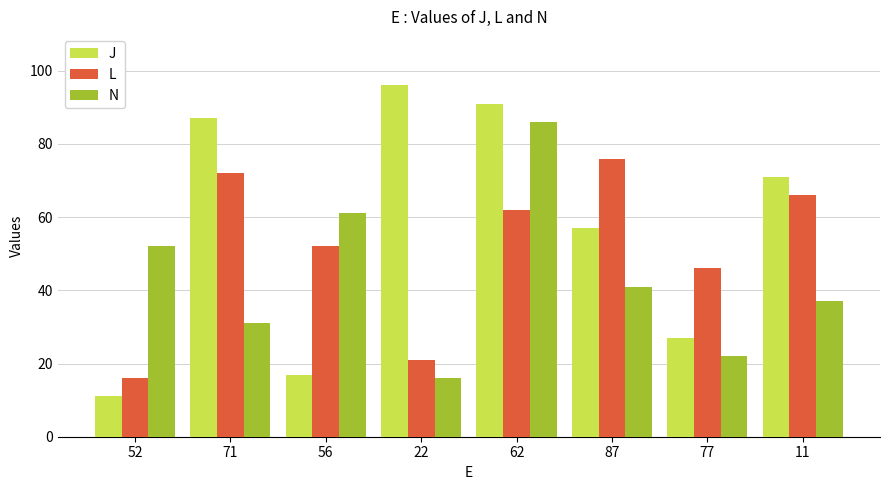

At how many categories does at least one series exceed 32?

8